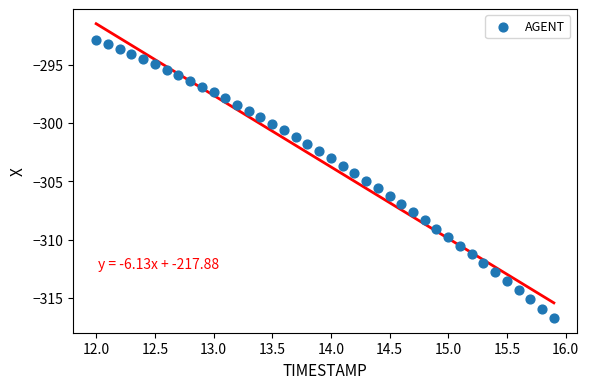

What is the range of Y values (max minus min)?

23.9